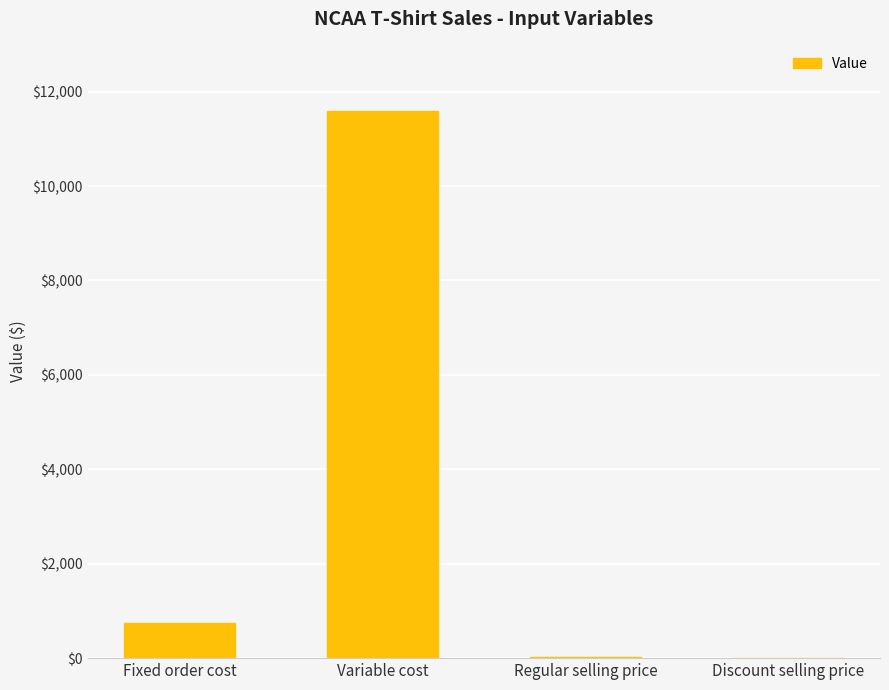

How many distinct data groups are displayed?

1